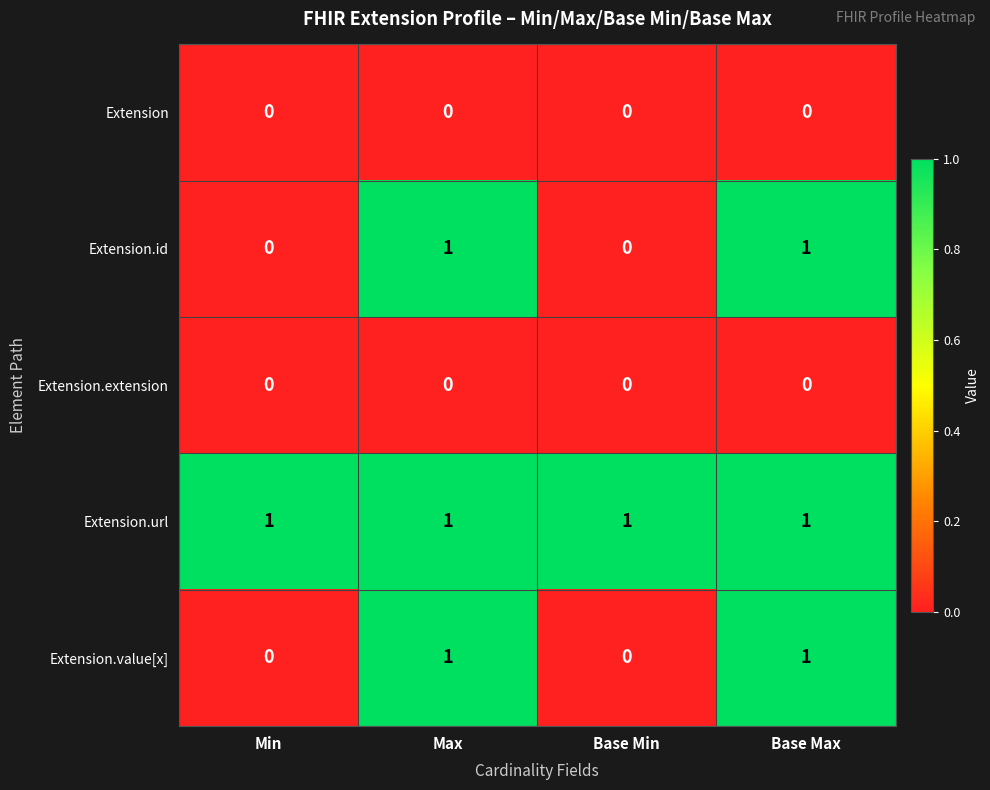

Which series has the largest total across all categories?

Extension.url